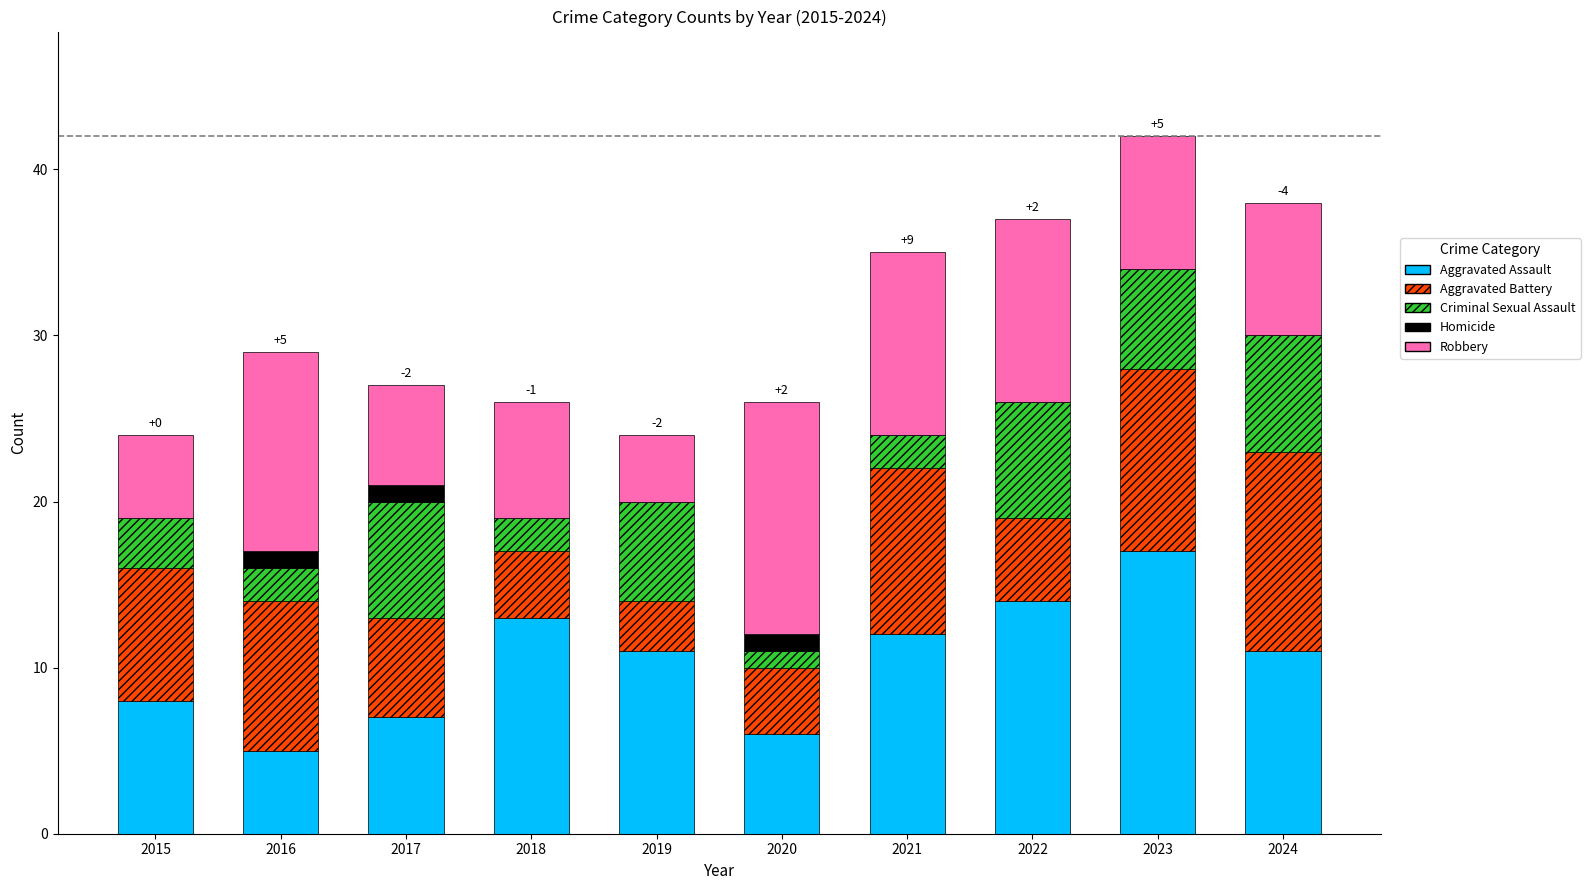

What is the highest value of the Aggravated Assault series?

17